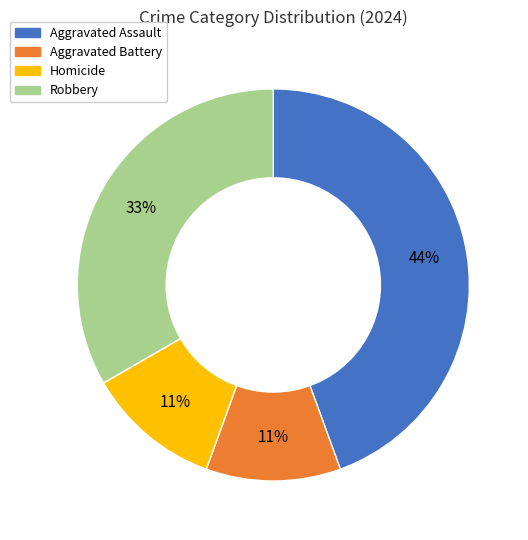

The Homicide slice represents 11% of the pie. True or false?

True